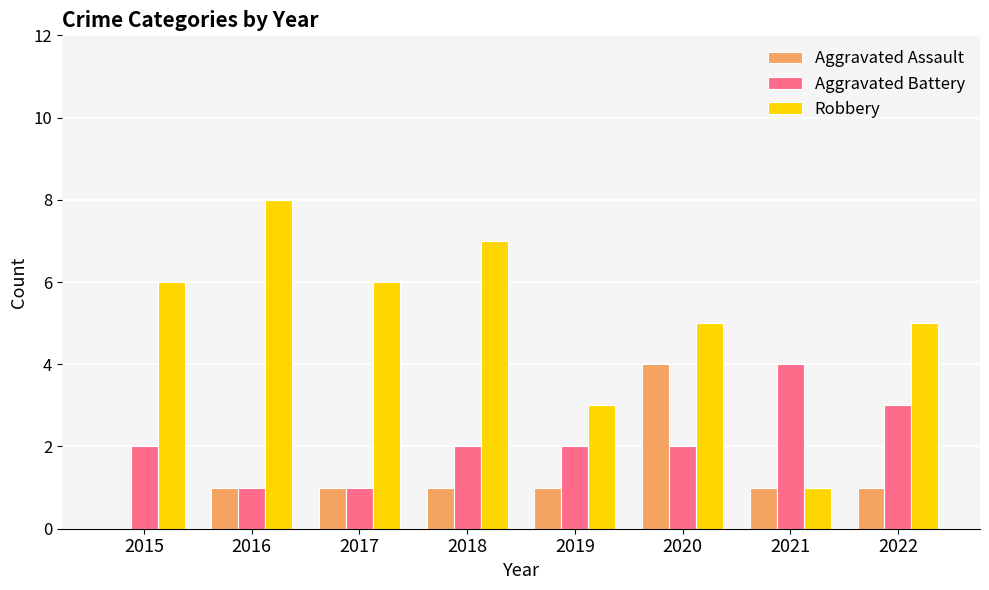

What is the sum of all Robbery values?

41